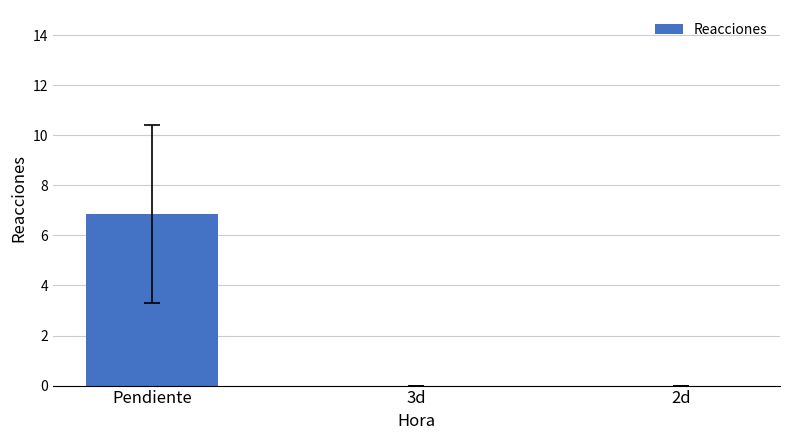

What is the sum of the values at 3d and Pendiente?

6.9